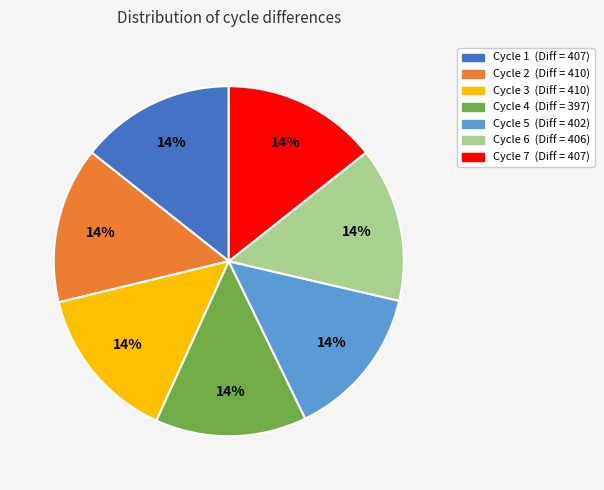

To the nearest percent, what is the average slice percentage?

14%